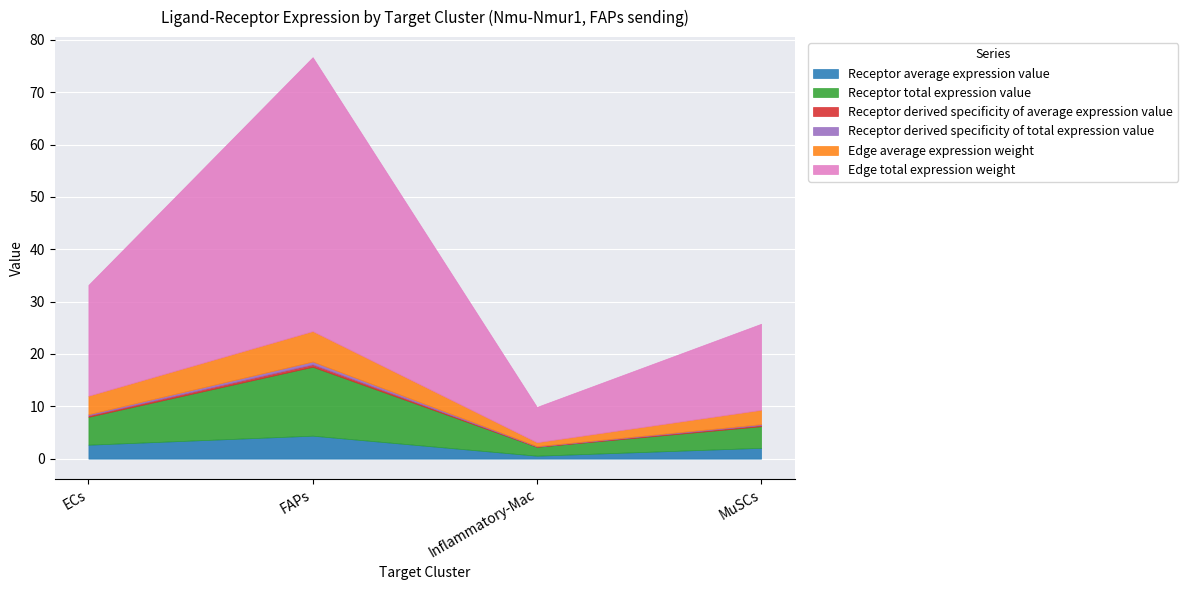

Reading left to right, list all the values displayed in this chart.

Receptor average expression value: ECs=2.7	FAPs=4.4	Inflammatory-Mac=0.6	MuSCs=2.1
Receptor total expression value: ECs=5.3	FAPs=13.2	Inflammatory-Mac=1.7	MuSCs=4.1
Receptor derived specificity of average expression value: ECs=0.3	FAPs=0.5	Inflammatory-Mac=0.1	MuSCs=0.2
Receptor derived specificity of total expression value: ECs=0.2	FAPs=0.5	Inflammatory-Mac=0.1	MuSCs=0.2
Edge average expression weight: ECs=3.5	FAPs=5.8	Inflammatory-Mac=0.7	MuSCs=2.7
Edge total expression weight: ECs=21.2	FAPs=52.3	Inflammatory-Mac=6.7	MuSCs=16.4